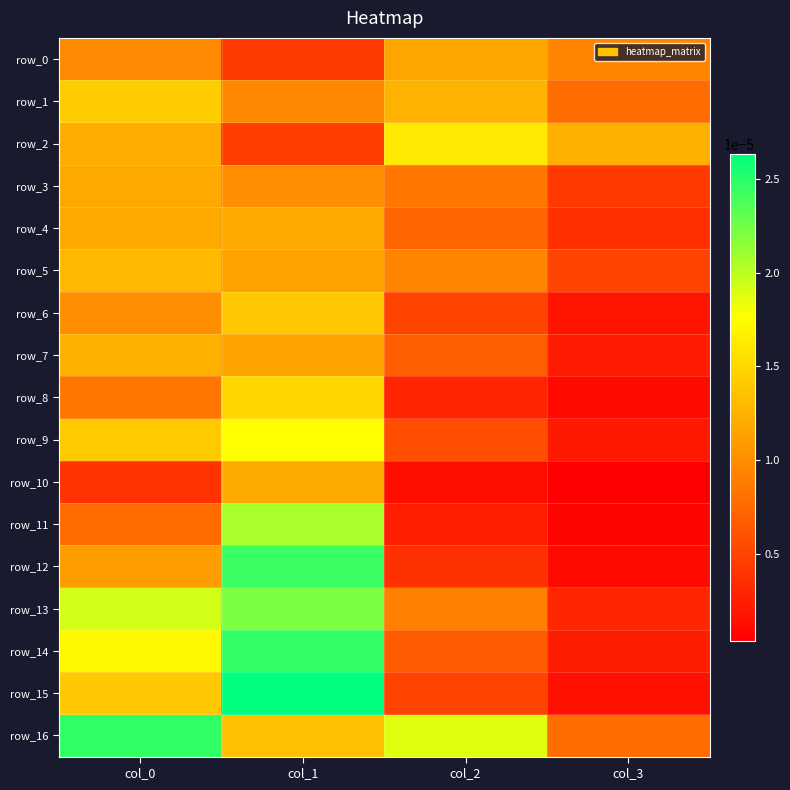

The value of row_16 at col_3 is 0.0. True or false?

False